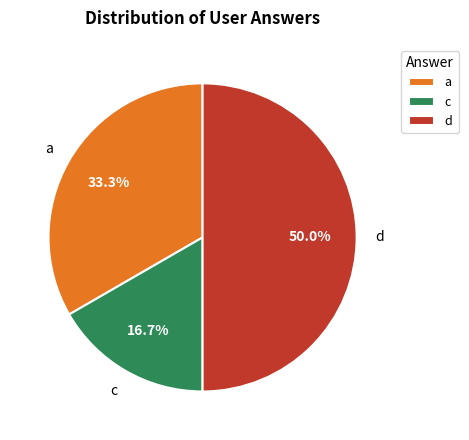

What is the largest slice in the pie chart?

d